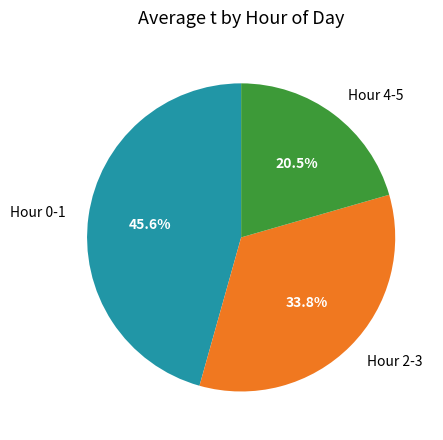

Between Hour 0-1 and Hour 4-5, which is larger?

Hour 0-1